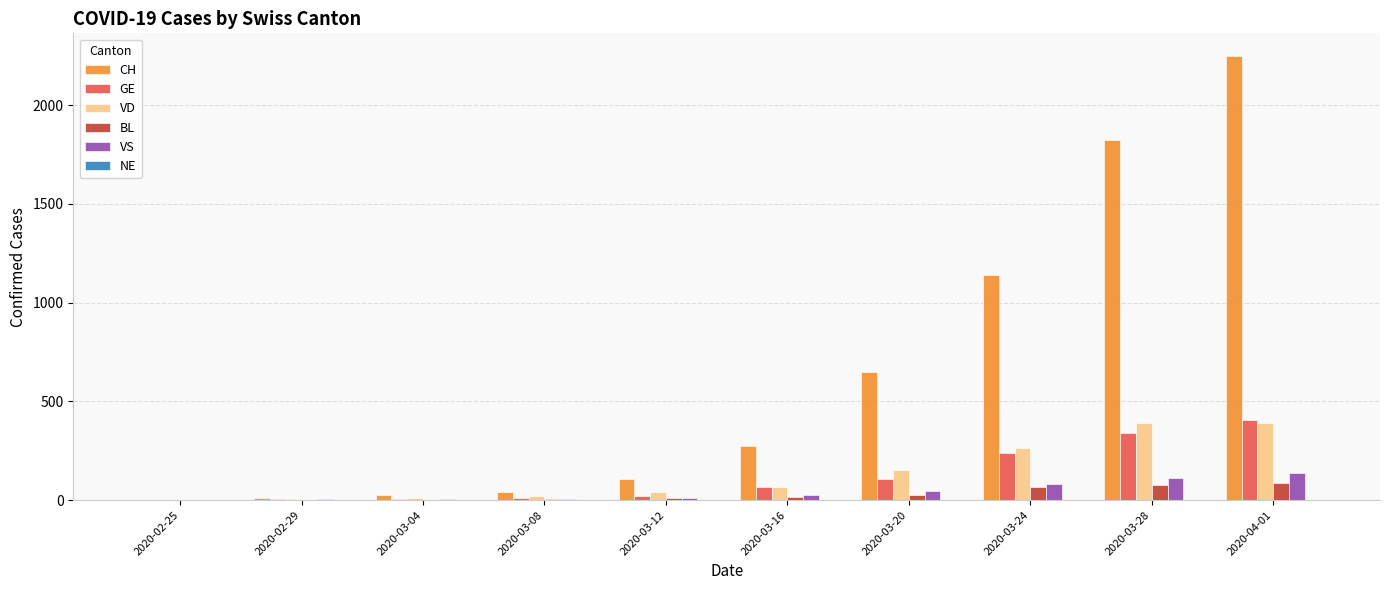

Which series has the largest total across all categories?

CH